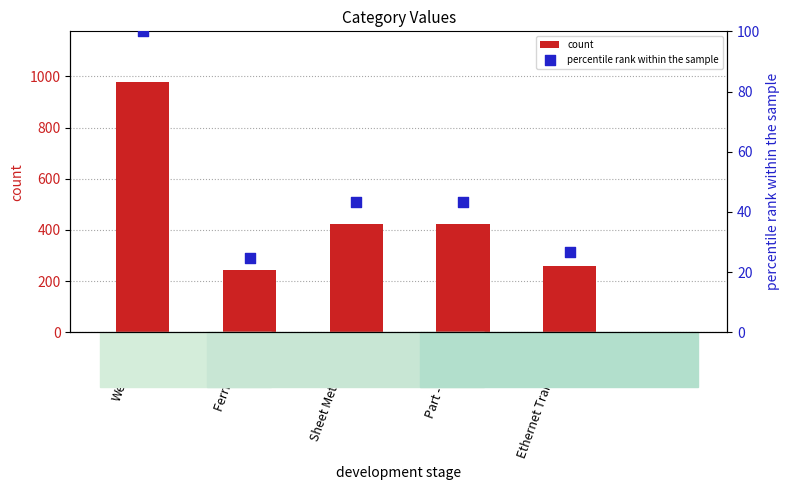

What is the total value across all series at Part - Welded?

467.3